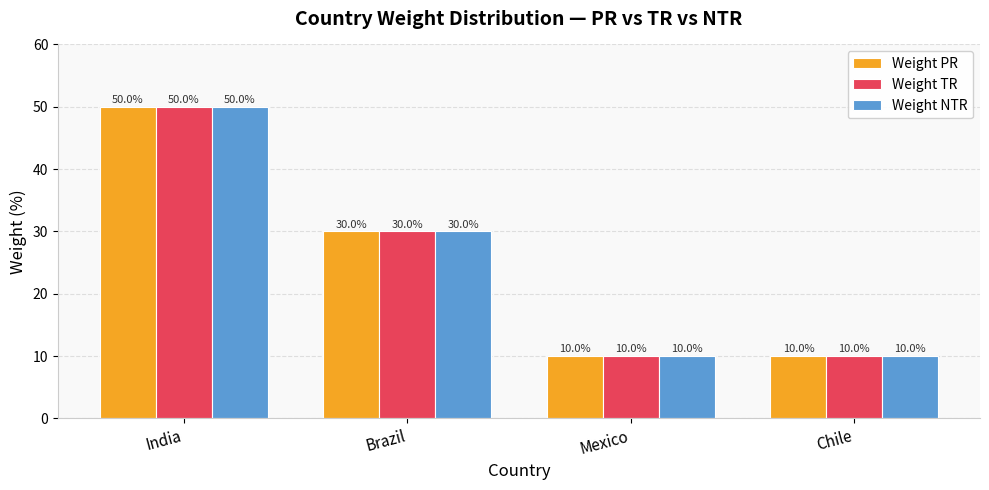

Where does the Weight NTR series first go above 30?

India